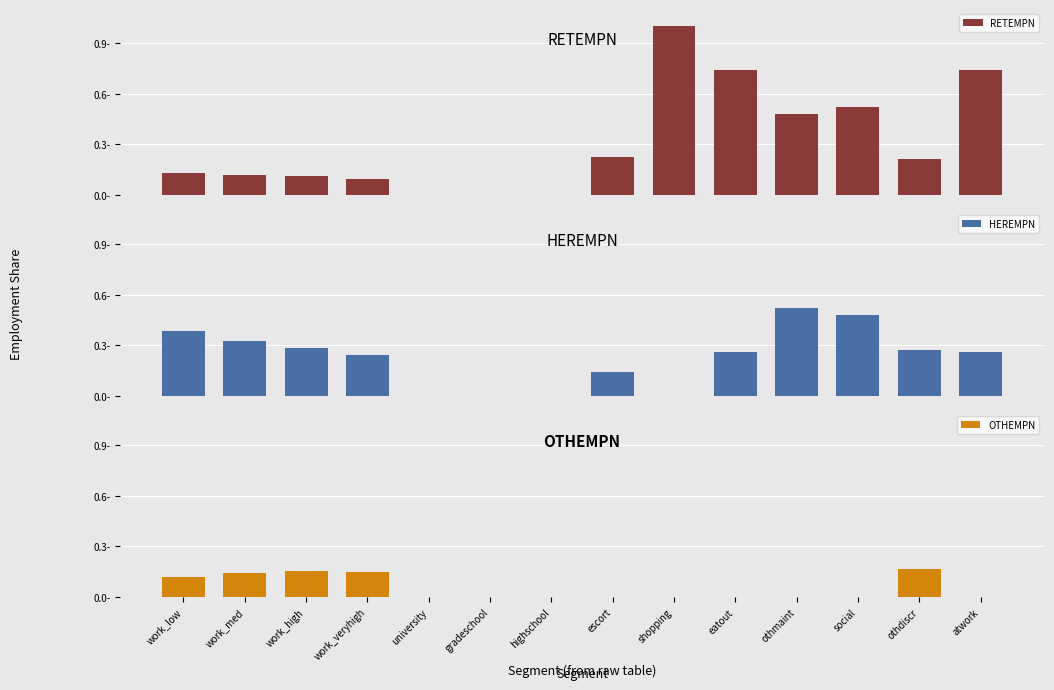

What is the greatest value displayed?

1.0